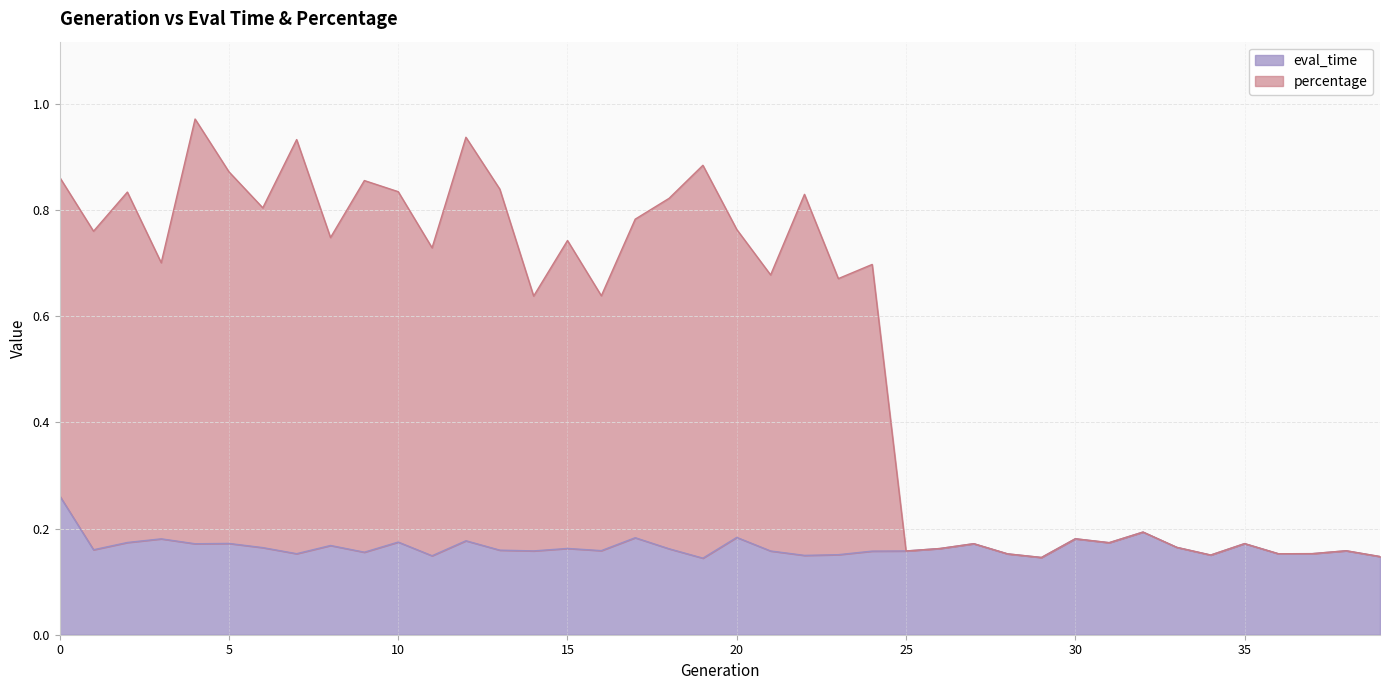

The eval_time series shows 0.2 at 5. True or false?

True